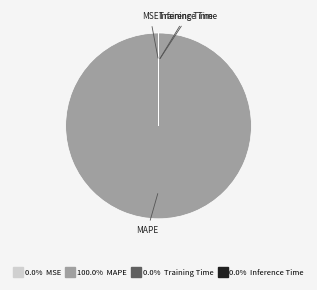

Does any single category account for the majority?

Yes